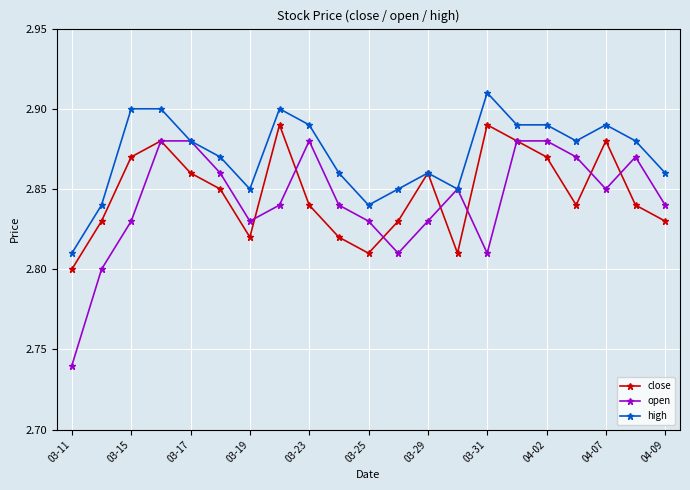

Rank the series by their average value, from highest to lowest.

high, close, open